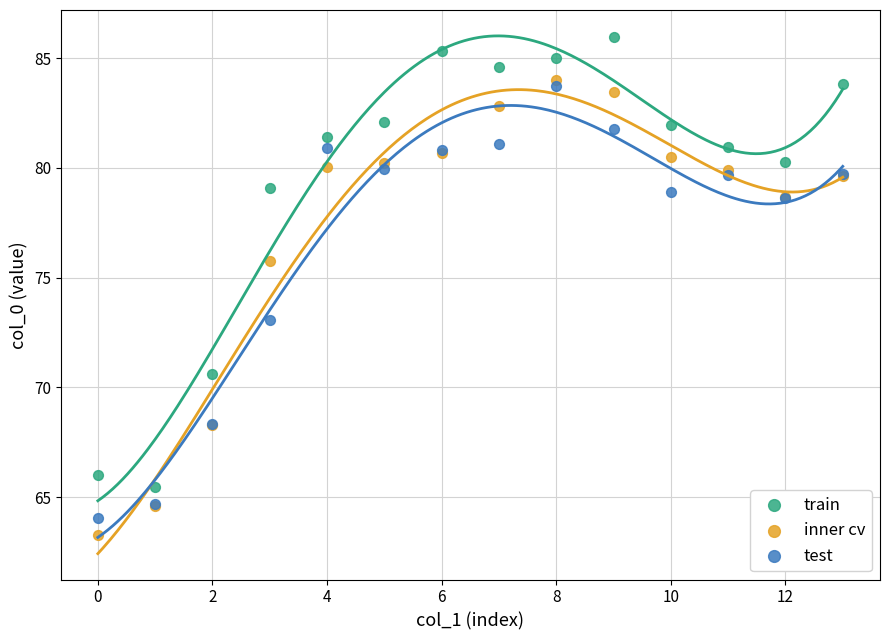

Which series contains the lowest Y value?

inner cv